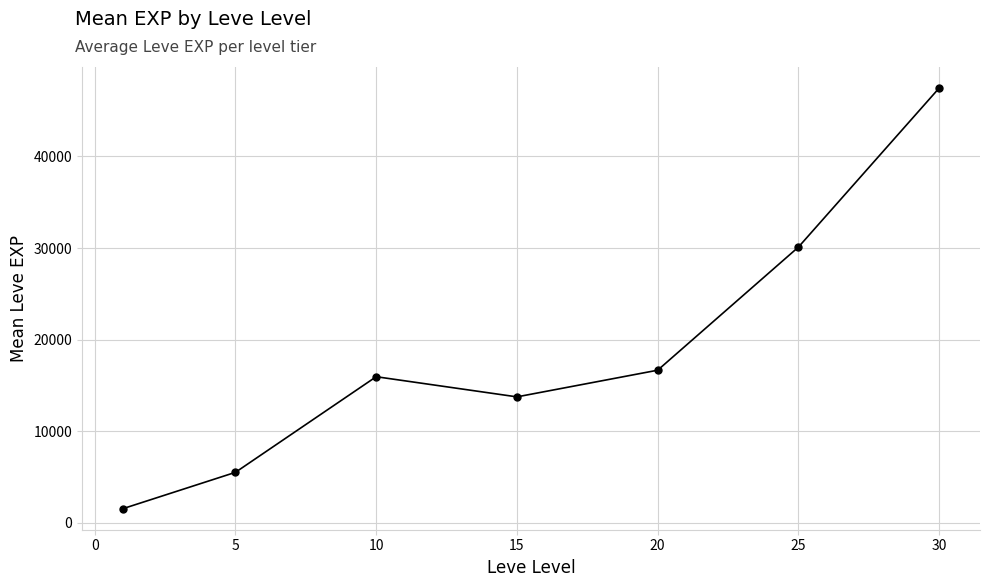

Reading right to left, what are all the values shown in this chart?

47467.5	30105.0	16665.0	13753.3	15954.0	5515.0	1546.7